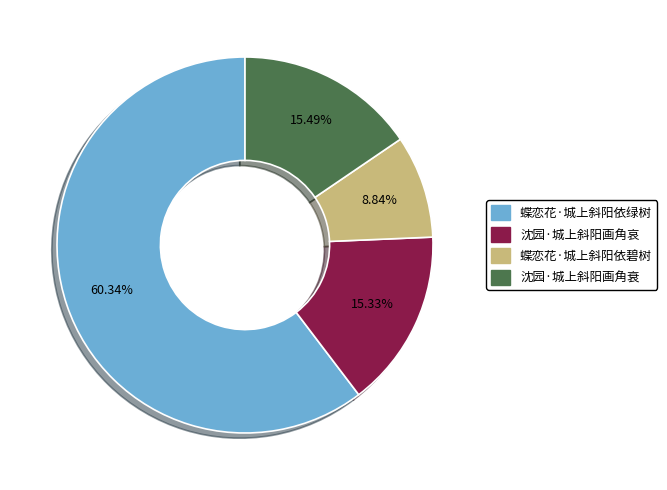

Between 蝶恋花·城上斜阳依碧树 and 蝶恋花·城上斜阳依绿树, which is larger?

蝶恋花·城上斜阳依绿树